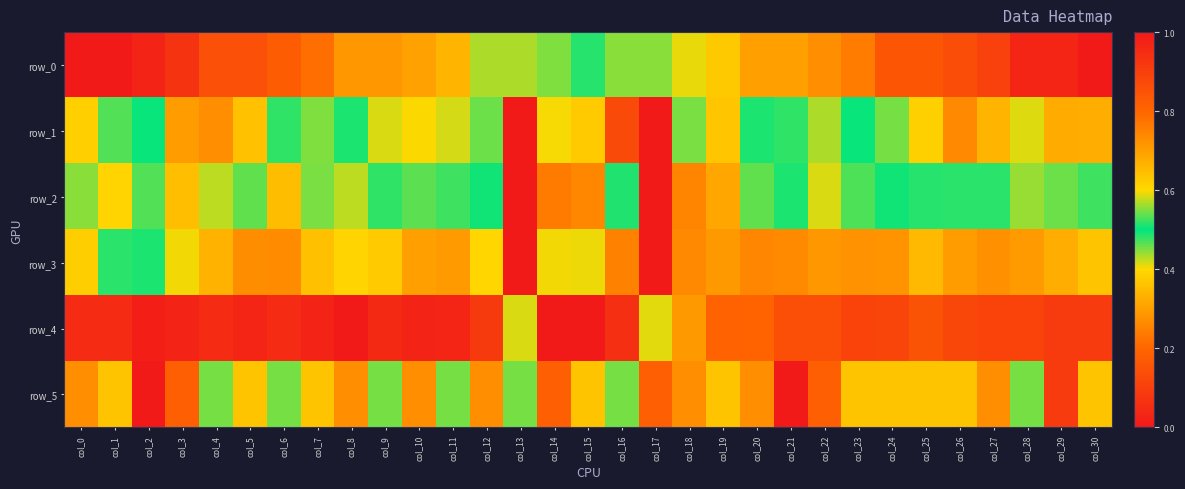

True or false: row_1 has a value of 0.8 at col_23.

False